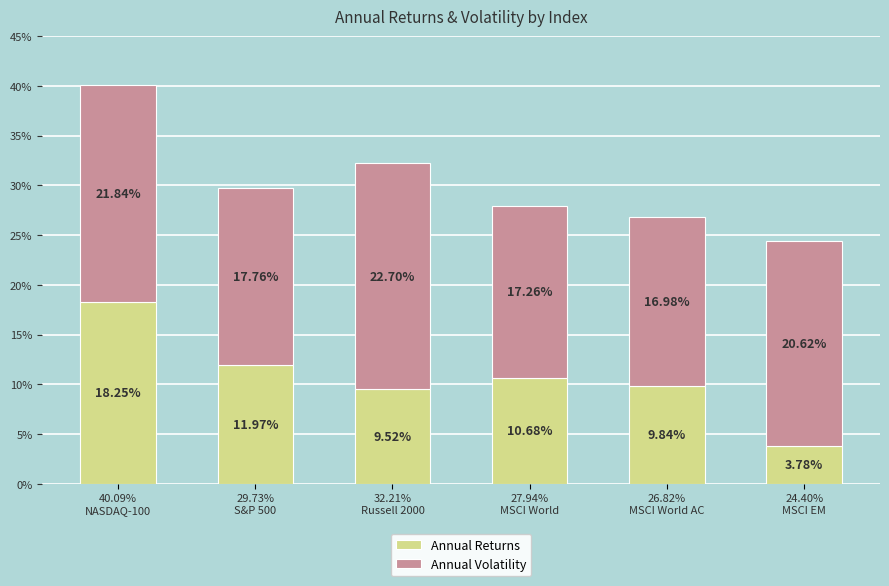

Are the bars horizontal?

No